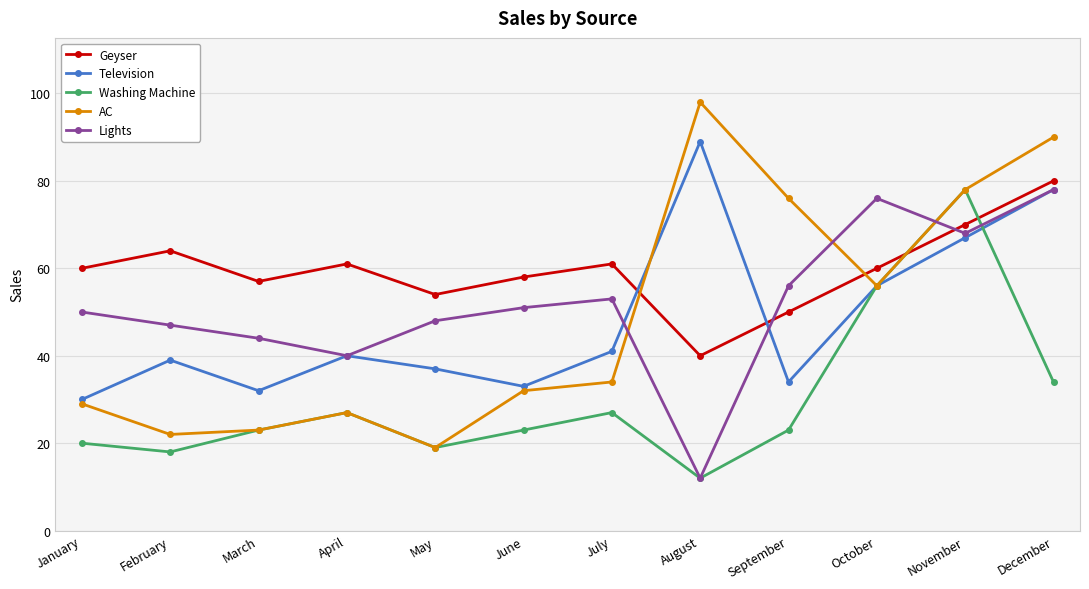

Read the AC value at July.

34